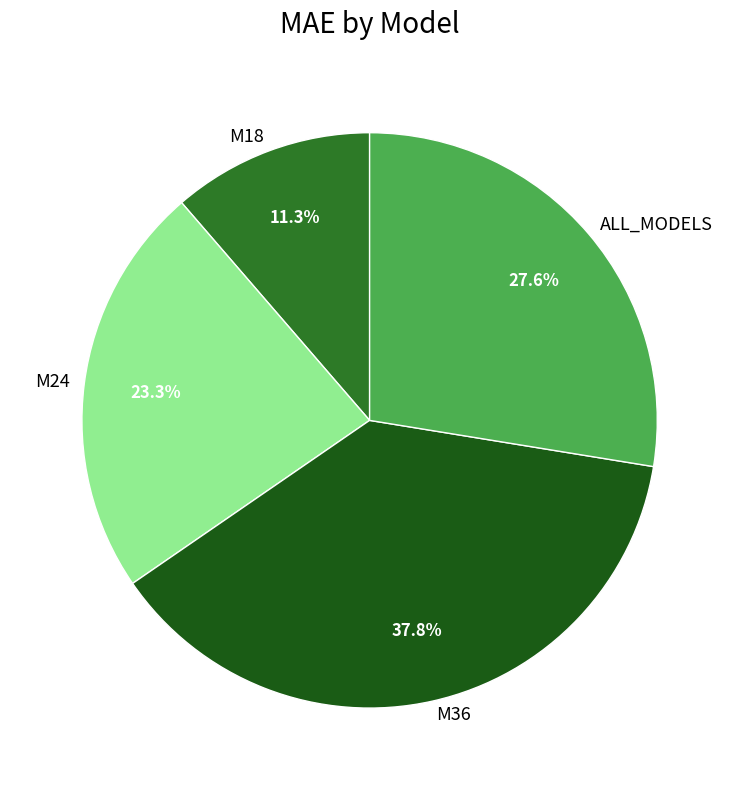

Which category has the biggest portion of the pie?

M36